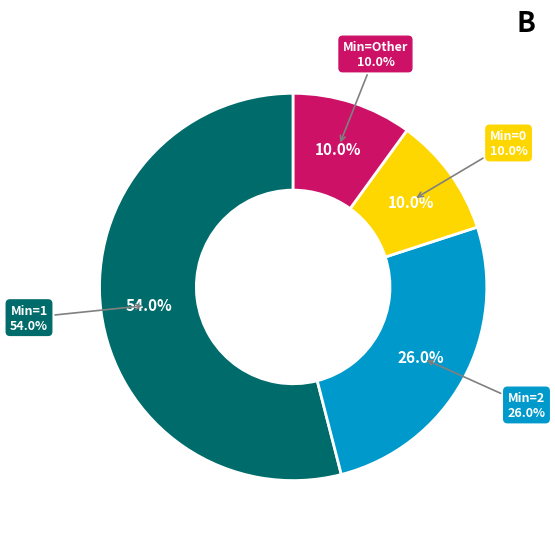

To the nearest percent, what is the combined percentage of Min=0 and Min=Other?

20%